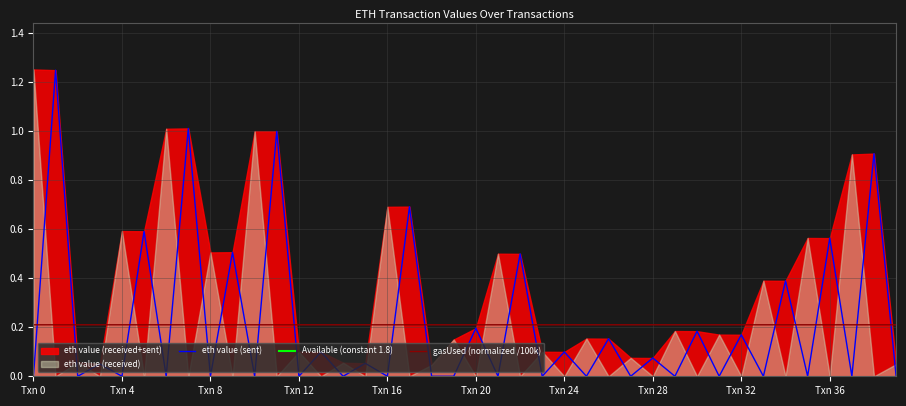

The value of gasUsed (normalized /100k) at Txn 8 is 0.3. True or false?

False